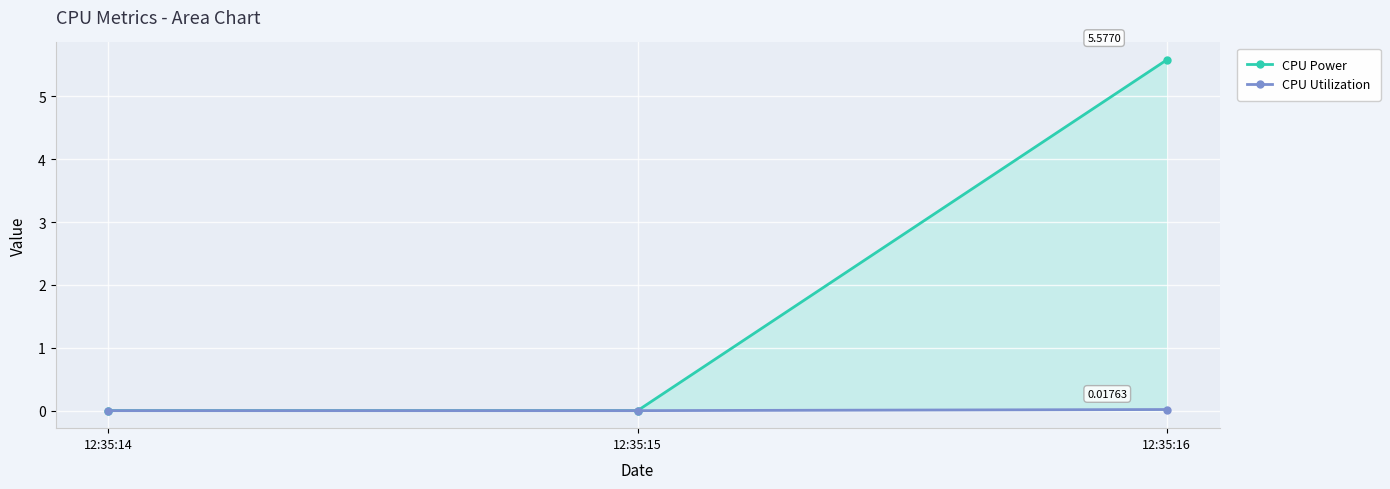

Is it true that CPU Power equals 0.0 at 12:35:15?

True